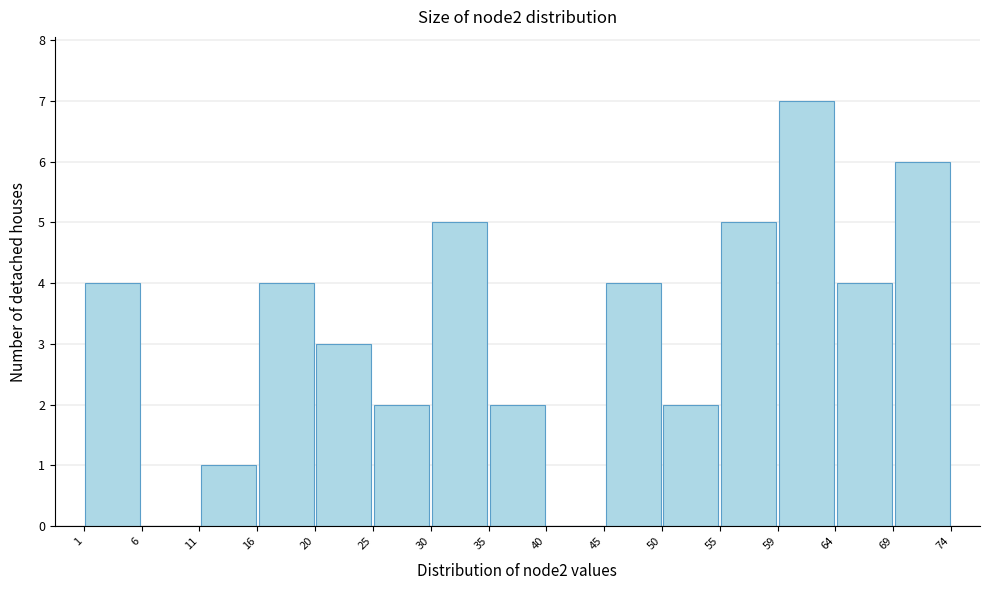

Reading left to right, transcribe this chart: for each bar, give the range it covers on the x-axis and its height. The values are not printed on the chart, so give them approximately, as read against the axis.

1 to 6: 4
6 to 11: 0
11 to 16: 1
16 to 20: 4
20 to 25: 3
25 to 30: 2
30 to 35: 5
35 to 40: 2
40 to 45: 0
45 to 50: 4
50 to 55: 2
55 to 59: 5
59 to 64: 7
64 to 69: 4
69 to 74: 6